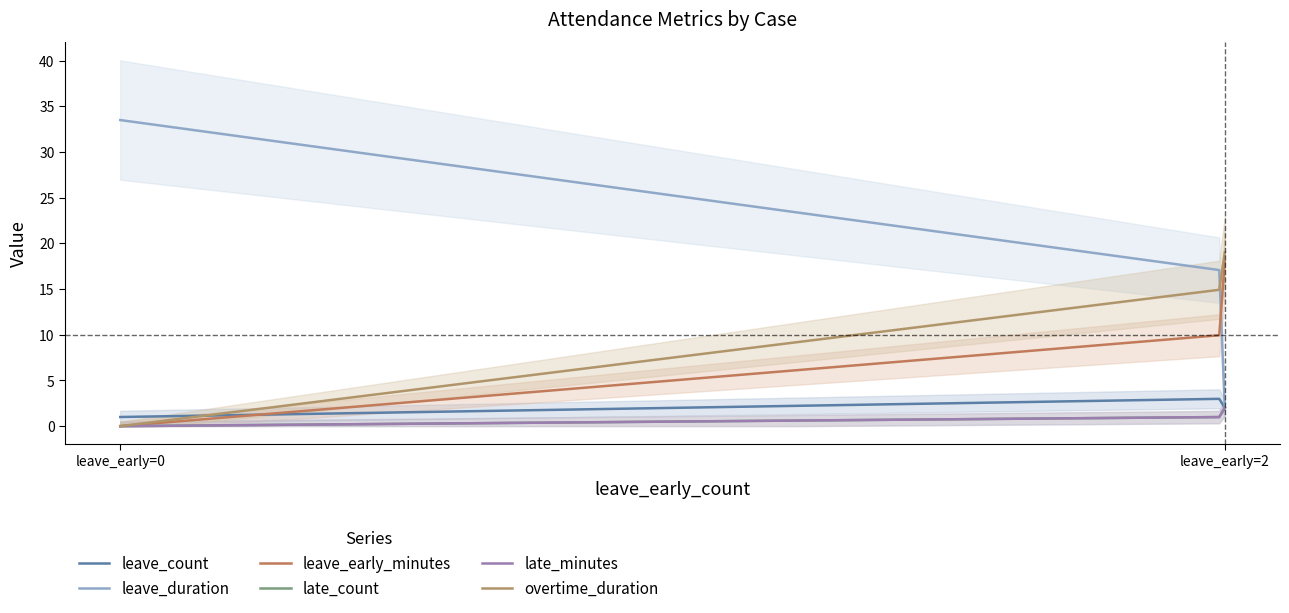

What is the average value of the leave_early_minutes series?

5.0